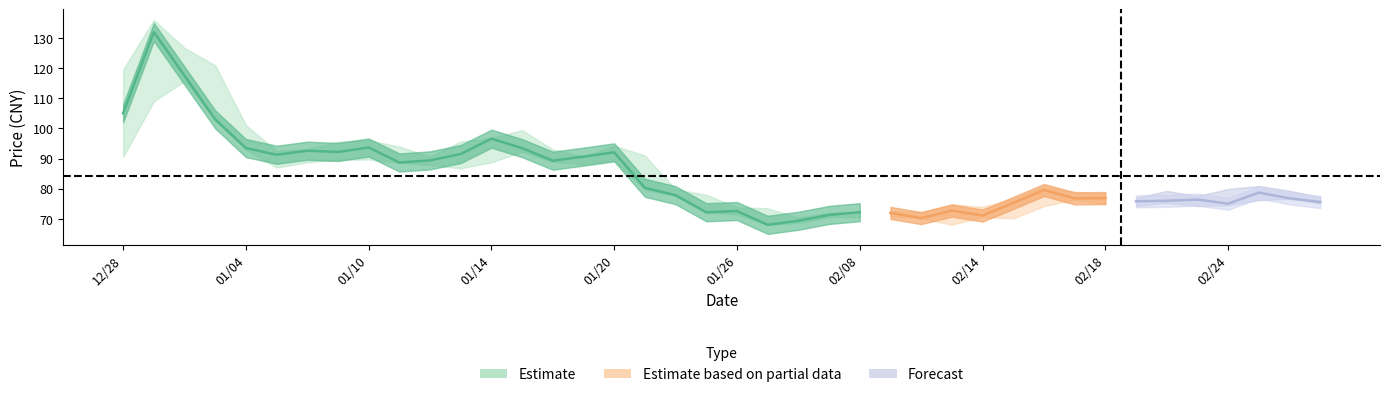

True or false: close and low intersect in this chart.

False